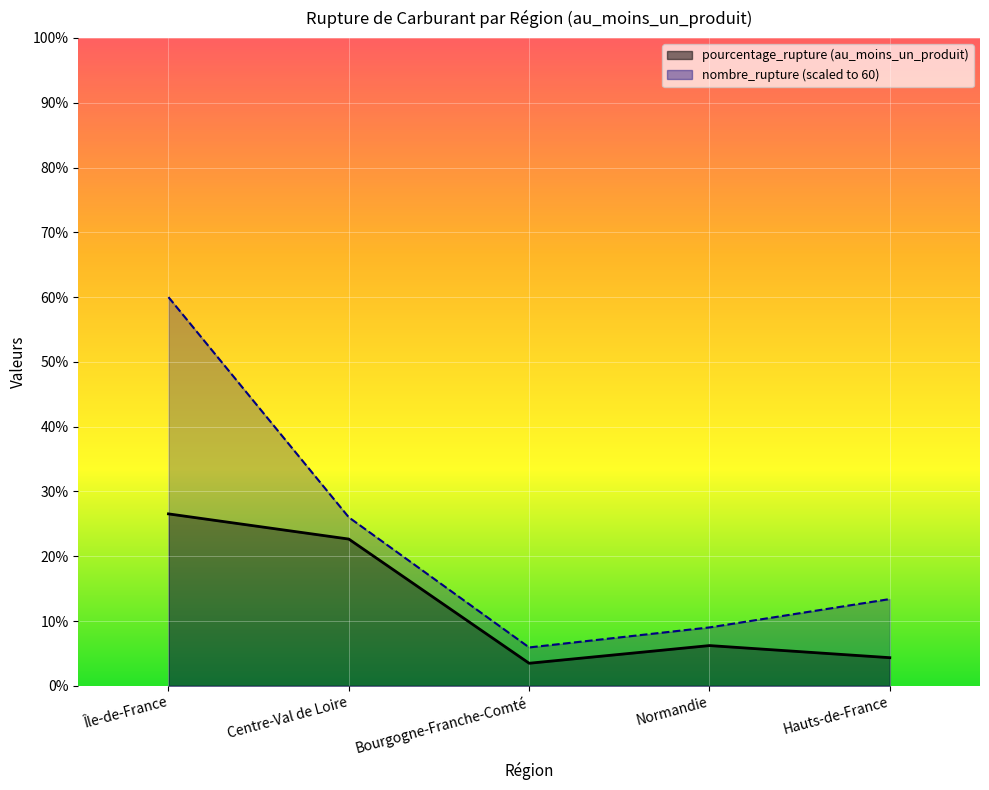

Which category has the highest value in the pourcentage_rupture series?

Île-de-France